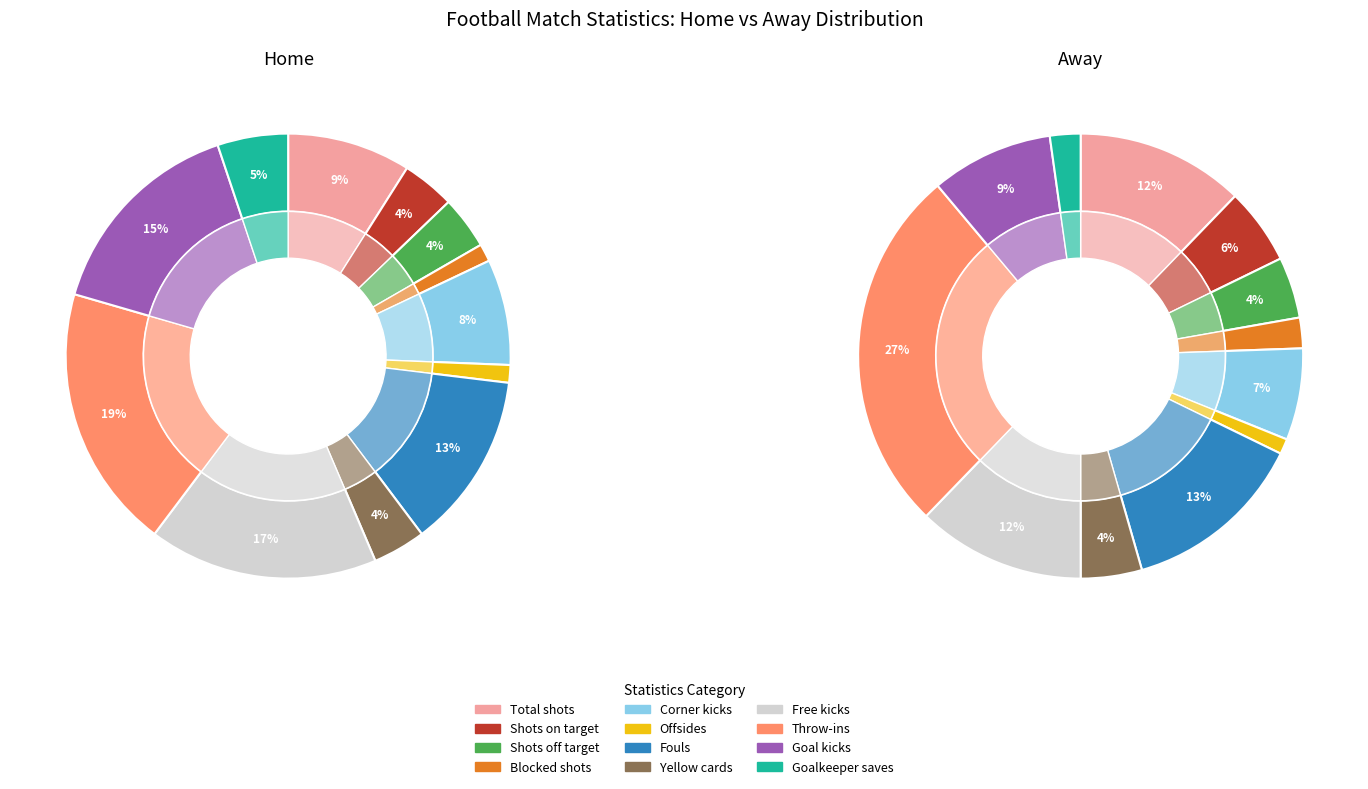

Do Offsides and Blocked shots together represent more than half of the pie?

No